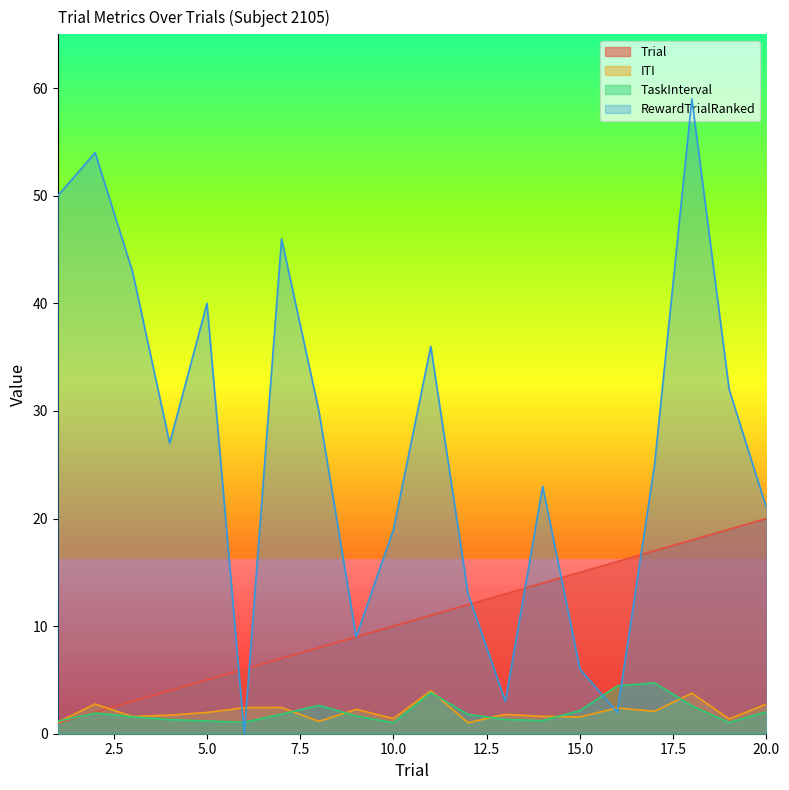

True or false: RewardTrialRanked has a value of 30.9 at 7.

False